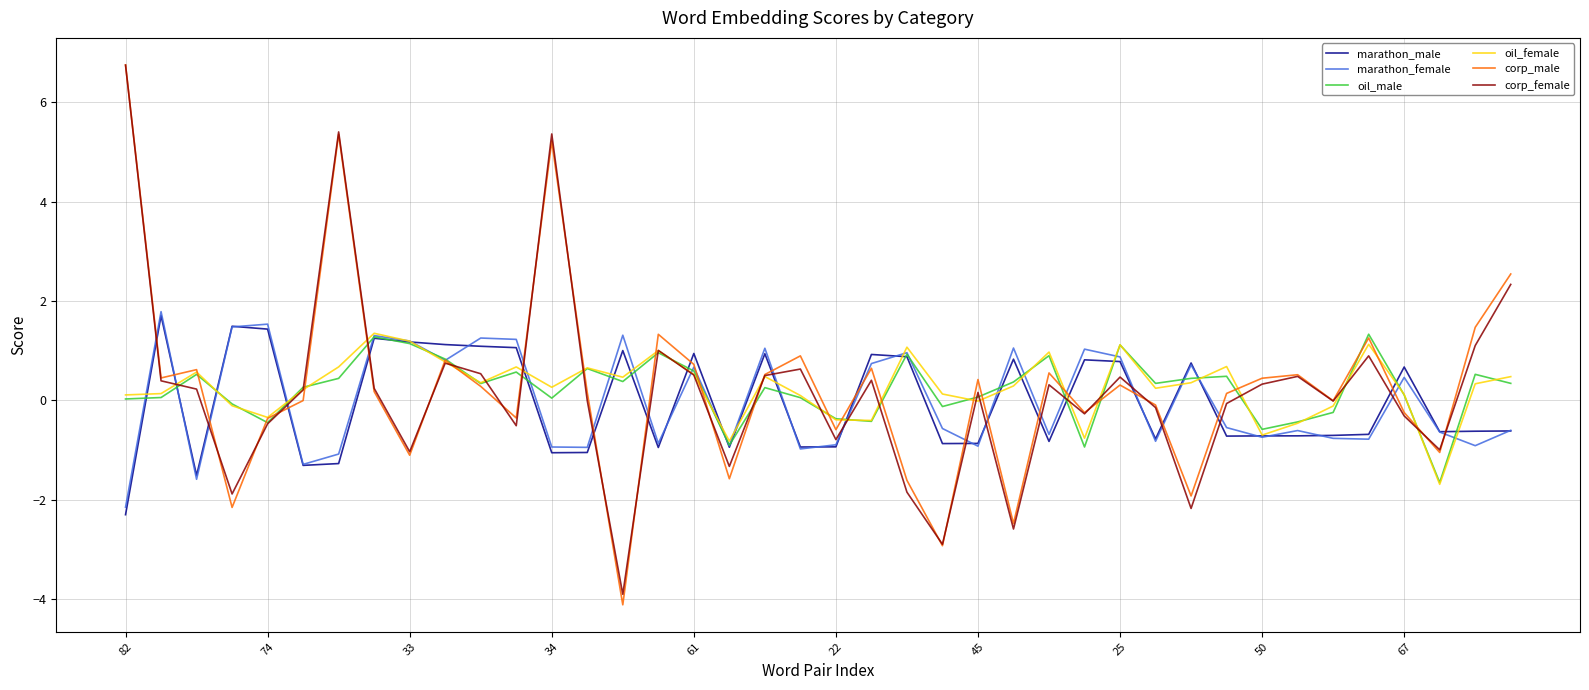

Which series has the widest spread of values?

corp_male